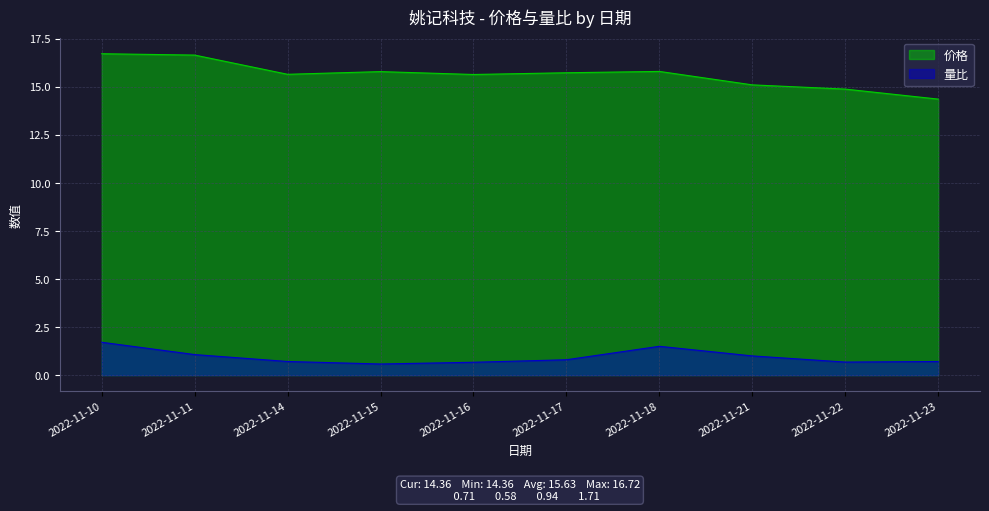

Rank the categories by 价格 value from highest to lowest.

2022-11-10, 2022-11-11, 2022-11-18, 2022-11-15, 2022-11-17, 2022-11-14, 2022-11-16, 2022-11-21, 2022-11-22, 2022-11-23